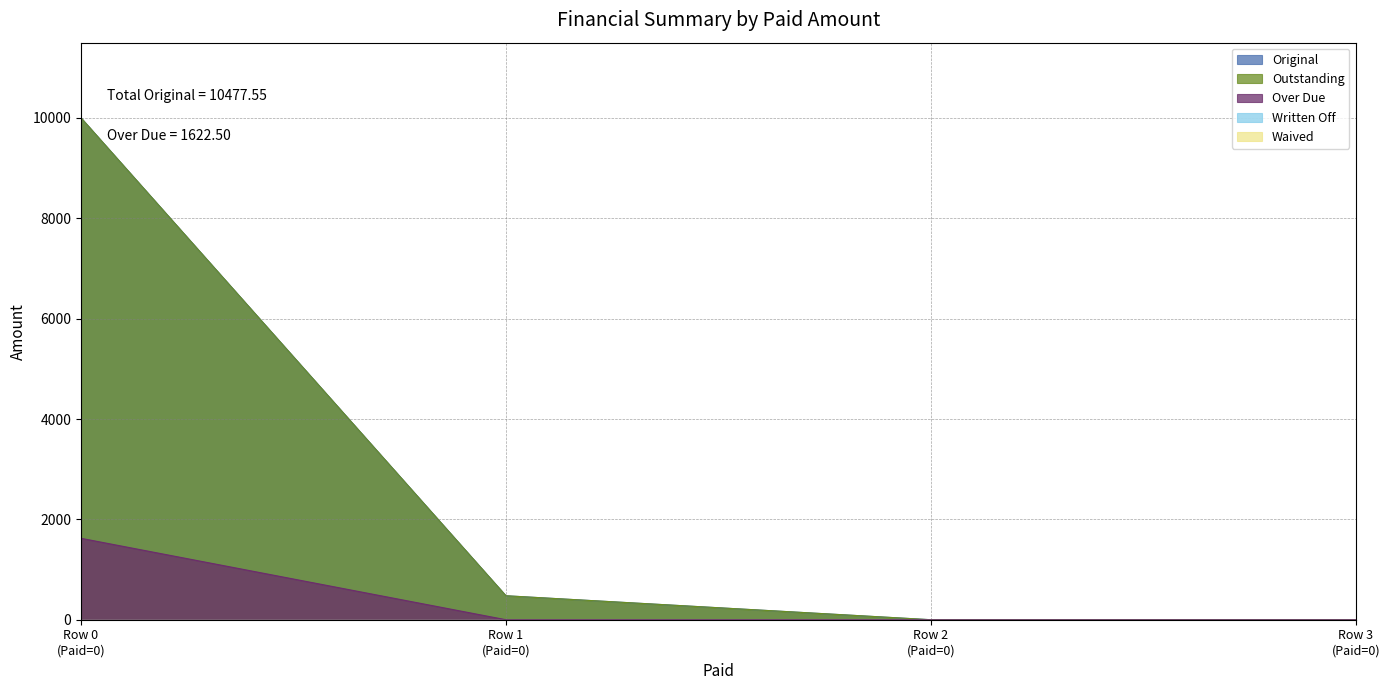

Does the chart have visible grid lines?

Yes